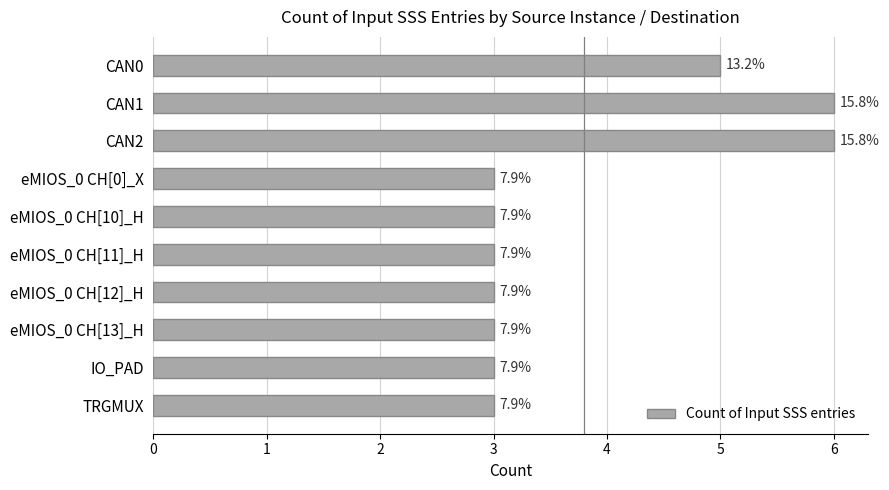

Rank the categories by value from lowest to highest.

eMIOS_0 CH[0]_X, eMIOS_0 CH[10]_H, eMIOS_0 CH[11]_H, eMIOS_0 CH[12]_H, eMIOS_0 CH[13]_H, IO_PAD, TRGMUX, CAN0, CAN1, CAN2